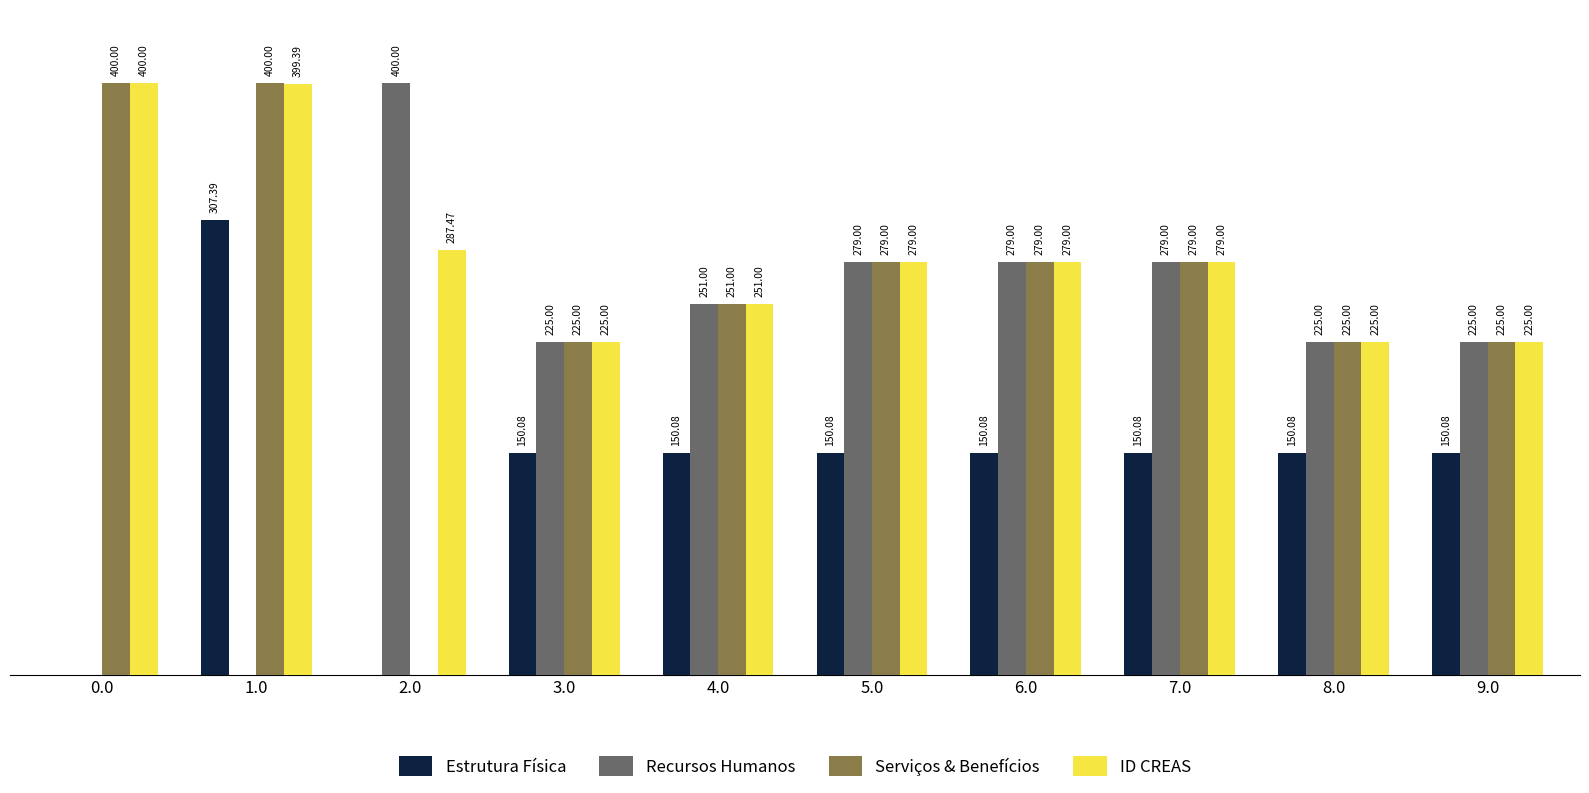

Is the value of Estrutura Física at 9.0 greater than the value of ID CREAS at 8.0?

No